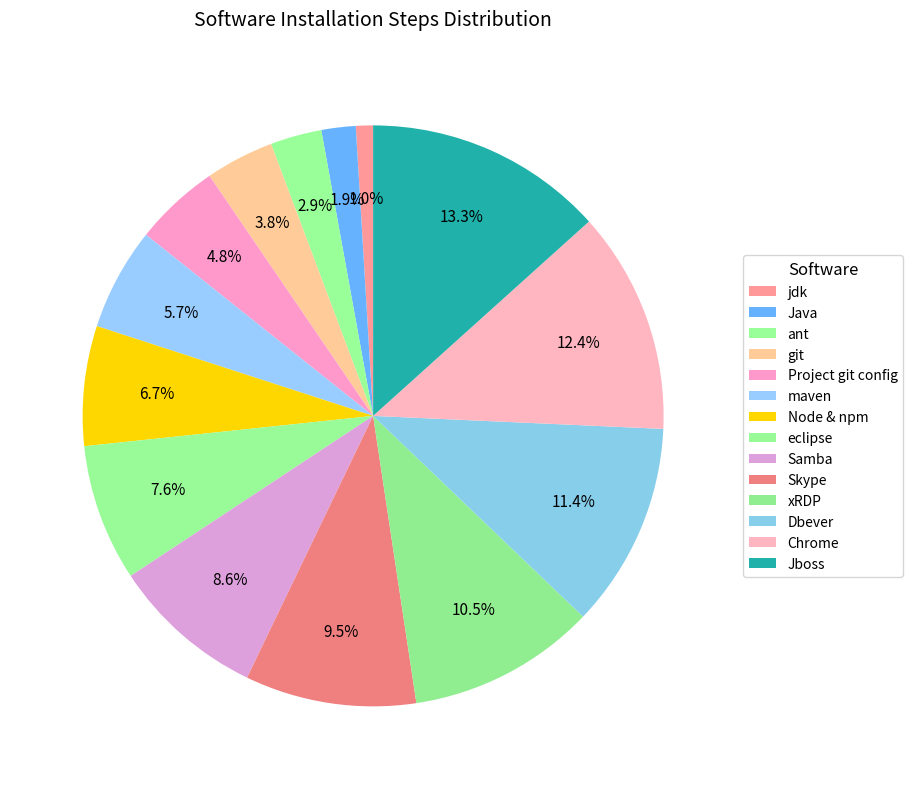

Does Node & npm represent more than half of the total?

No